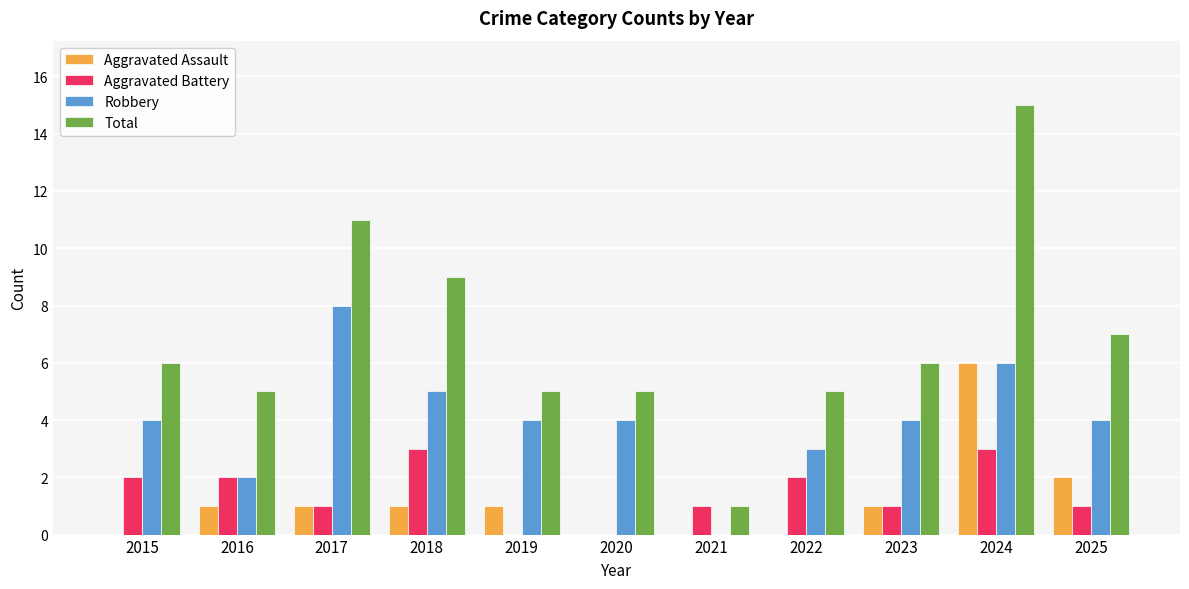

What is the sum of all Aggravated Assault values?

13